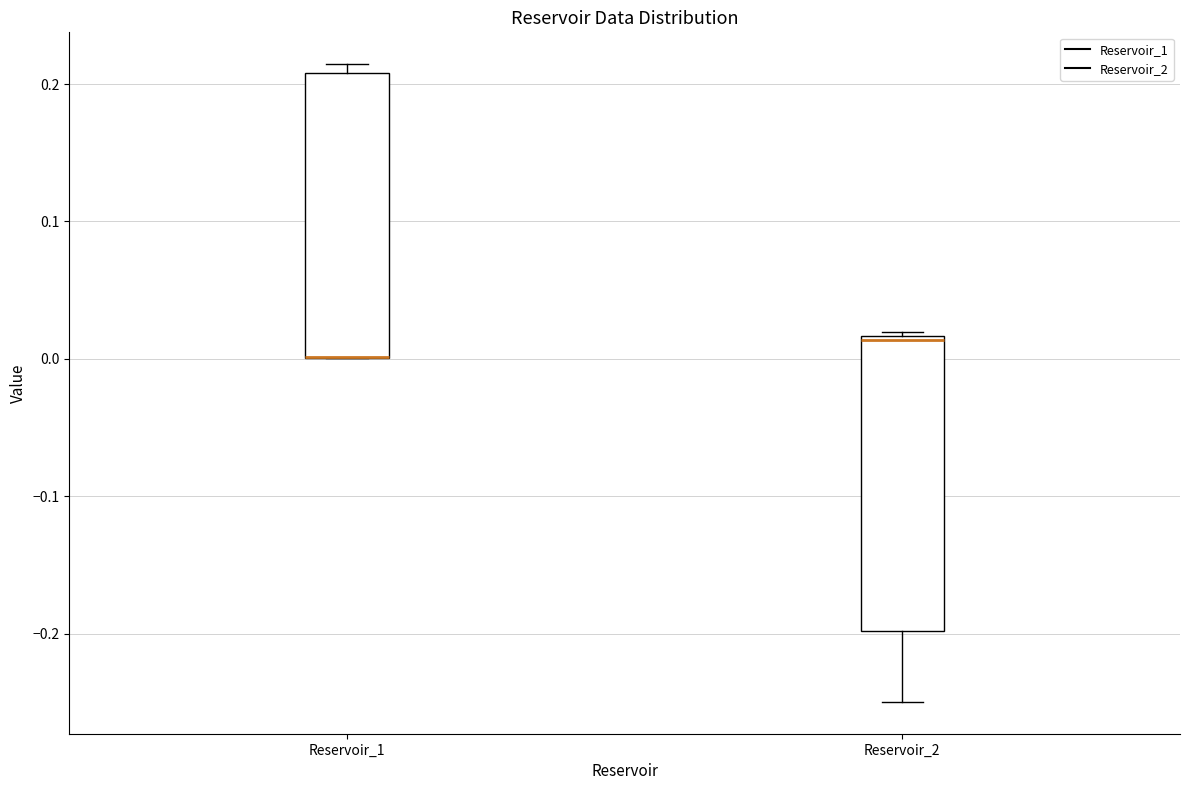

Reading left to right, transcribe this box plot: for each box, give where its median line is, the range the box spans, and where its two whiskers end, as read against the y-axis. The values are not printed on the chart, so give them approximately, as read against the axis.

Reservoir_1: median 0.00 (drawn on the box's lower edge), box 0.00 to 0.21, whiskers 0.00 to 0.21 (just above the box's upper edge)
Reservoir_2: median 0.01, box -0.20 to 0.02, whiskers -0.25 to 0.02 (just above the box's upper edge)